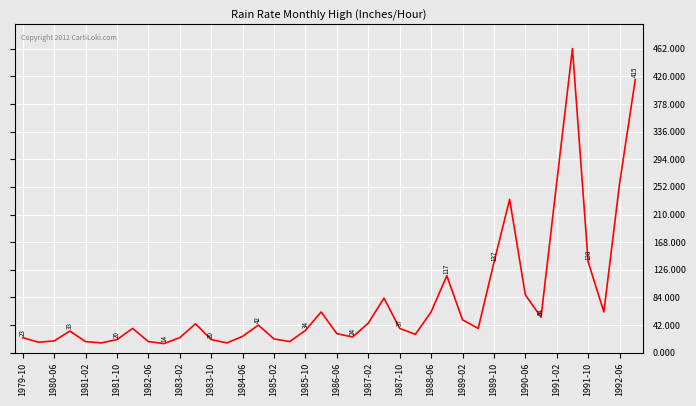

What is the minimum value shown in the chart?

14